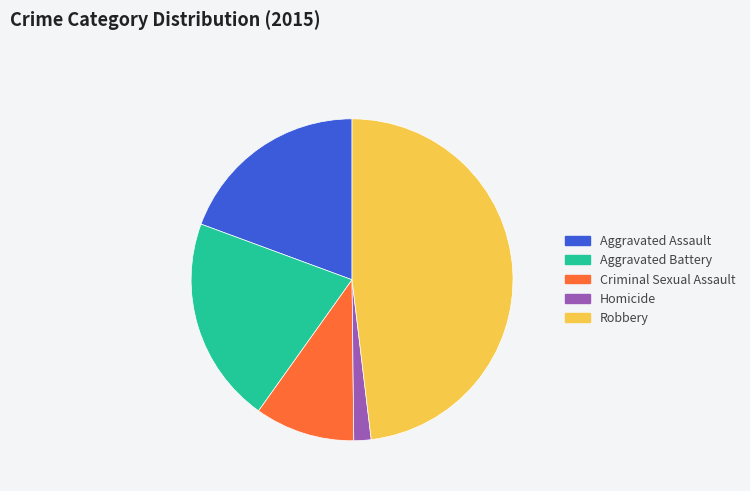

Is the sum of Homicide and Aggravated Battery greater than half?

No